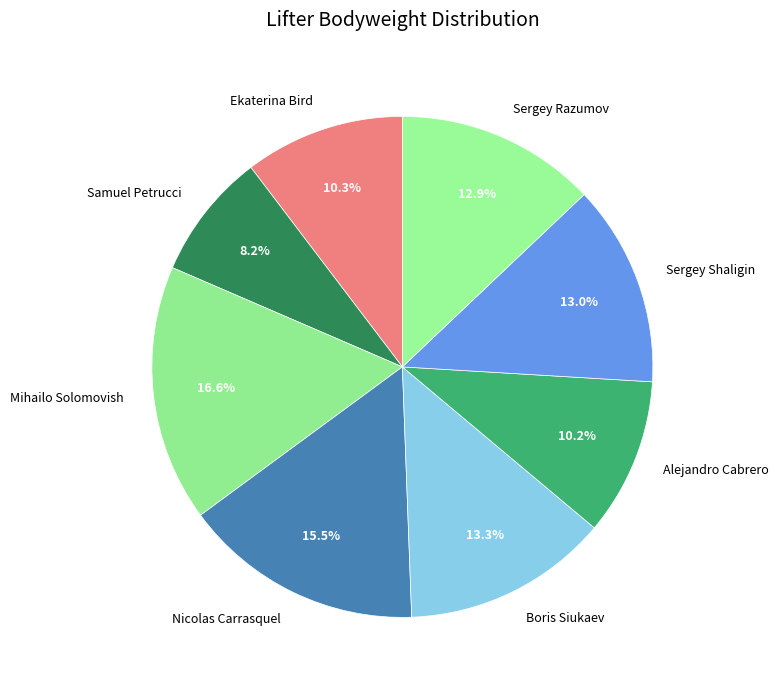

What percentage is the Boris Siukaev slice, to the nearest percent?

13%